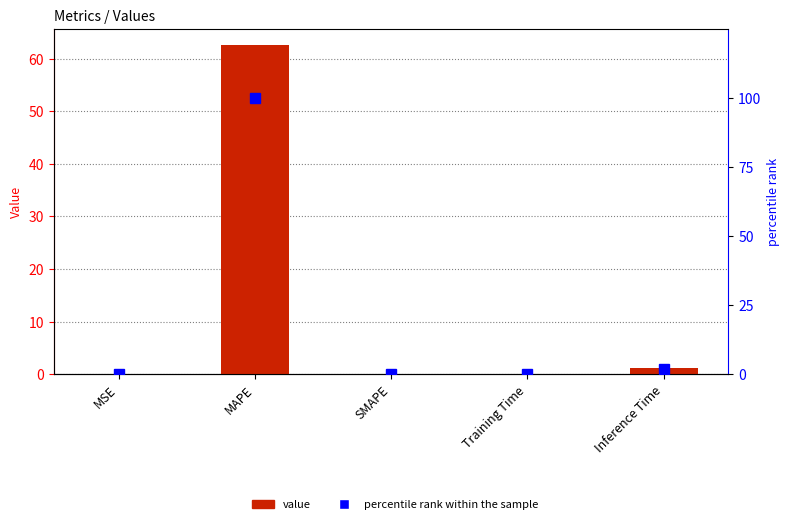

The value of col_1 at SMAPE is 33.7. True or false?

False